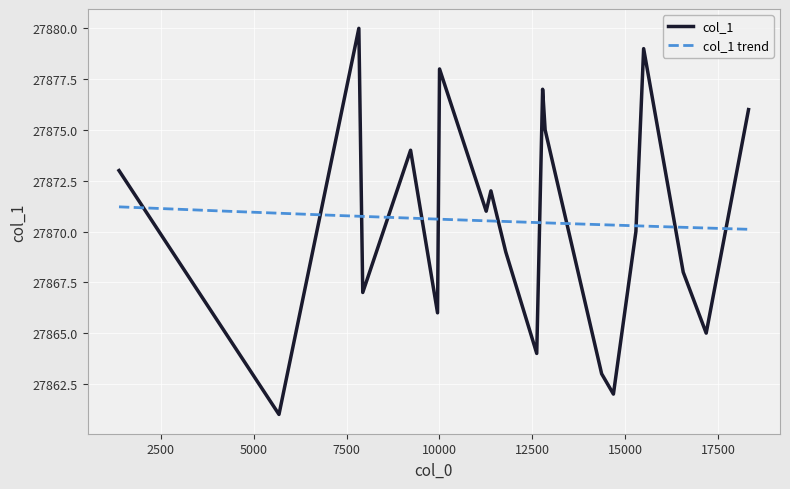

What is the highest value of the col_1 series?

27880